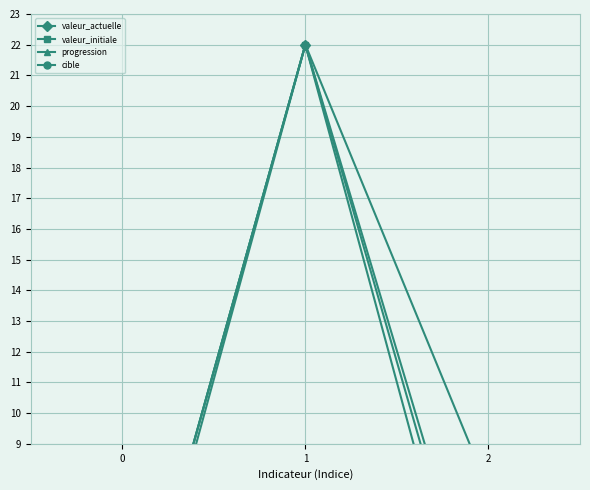

At which category is the sum across all series the highest?

1